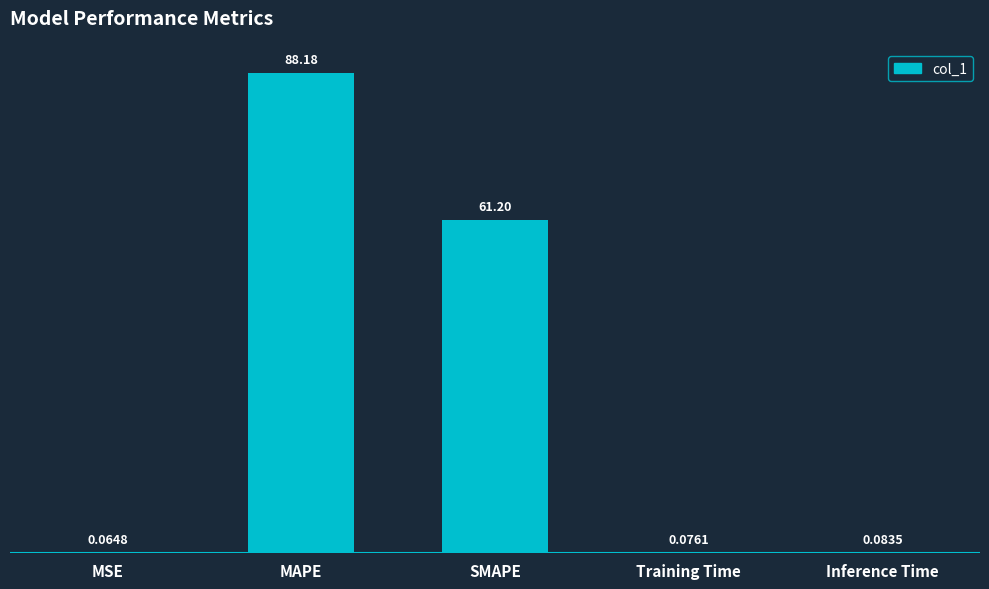

What is the sum of the values at Training Time and Inference Time?

0.2